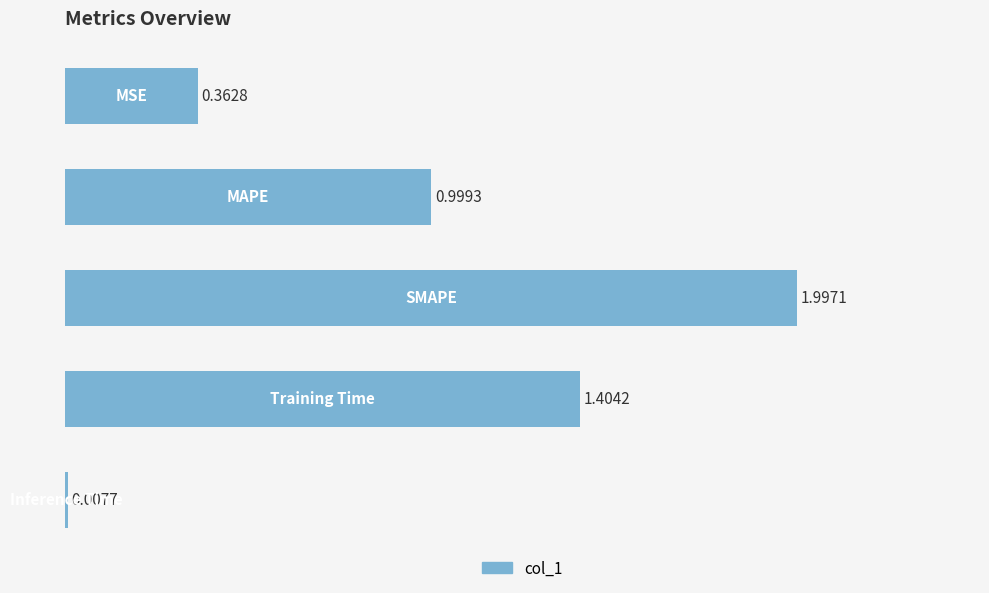

What is the sum of all values?

4.8